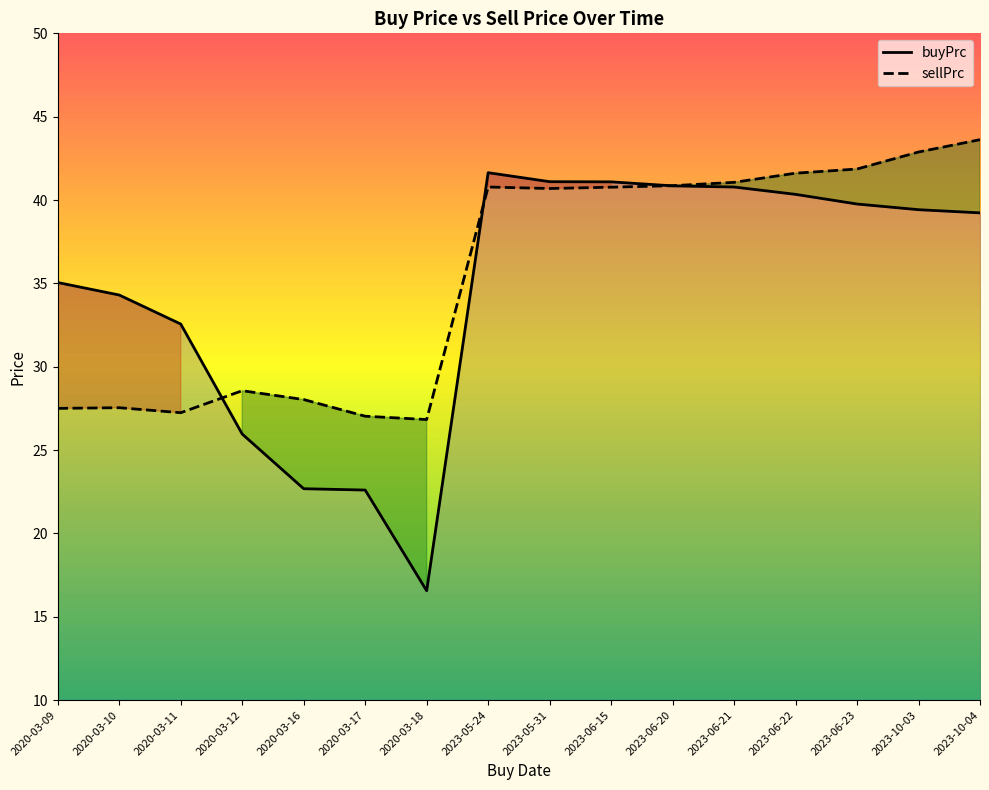

What is the average value of the sellPrc series?

35.4